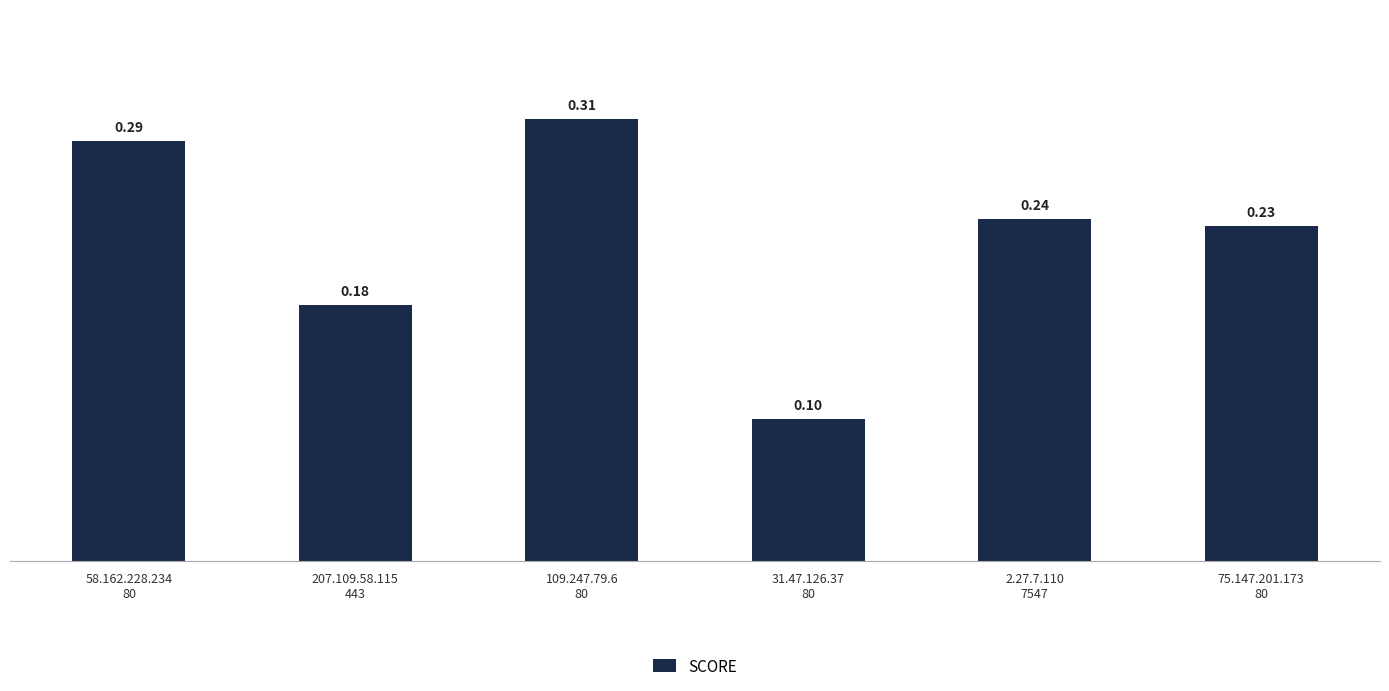

Is it true that the value at 2.27.7.110
7547 is 0.4?

False